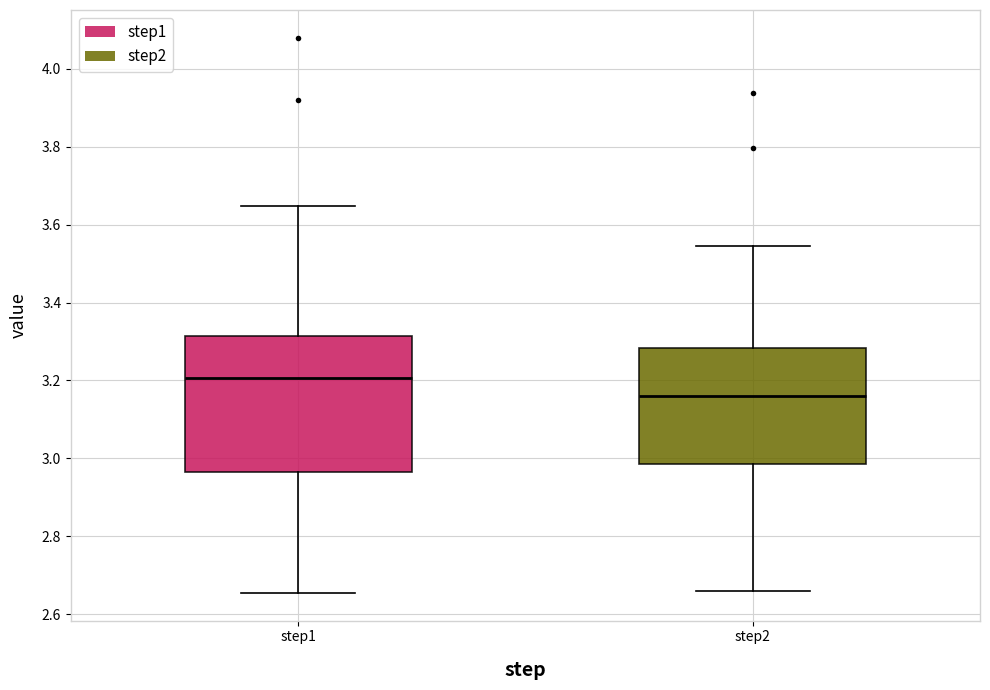

Reading left to right, read every box against the y-axis: the position of its median line, the range the box covers, and the ends of its whiskers. The values are not printed on the chart, so give them approximately, as read against the axis.

step1: median 3.20, box 2.96 to 3.32, whiskers 2.66 to 3.64
step2: median 3.16, box 2.98 to 3.28, whiskers 2.66 to 3.54